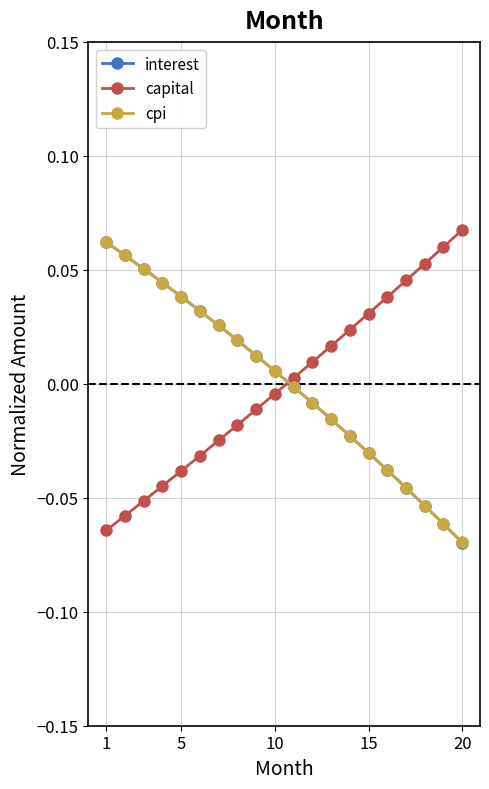

How many values in the cpi series exceed 0?

10